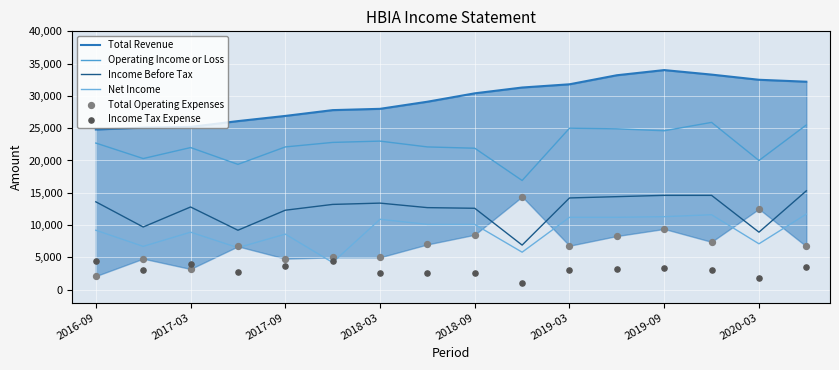

At how many categories does at least one series exceed 4071?

16